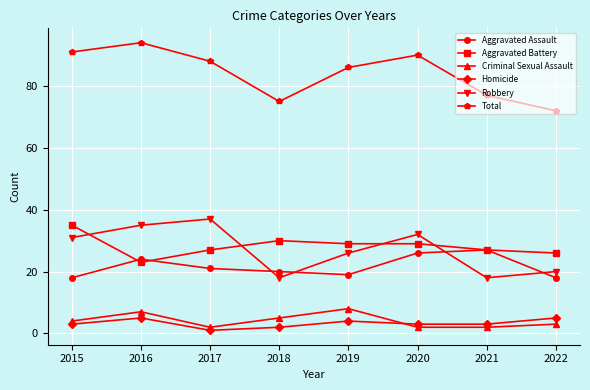

After their last crossing, which series has the higher values: Aggravated Battery or Robbery?

Aggravated Battery